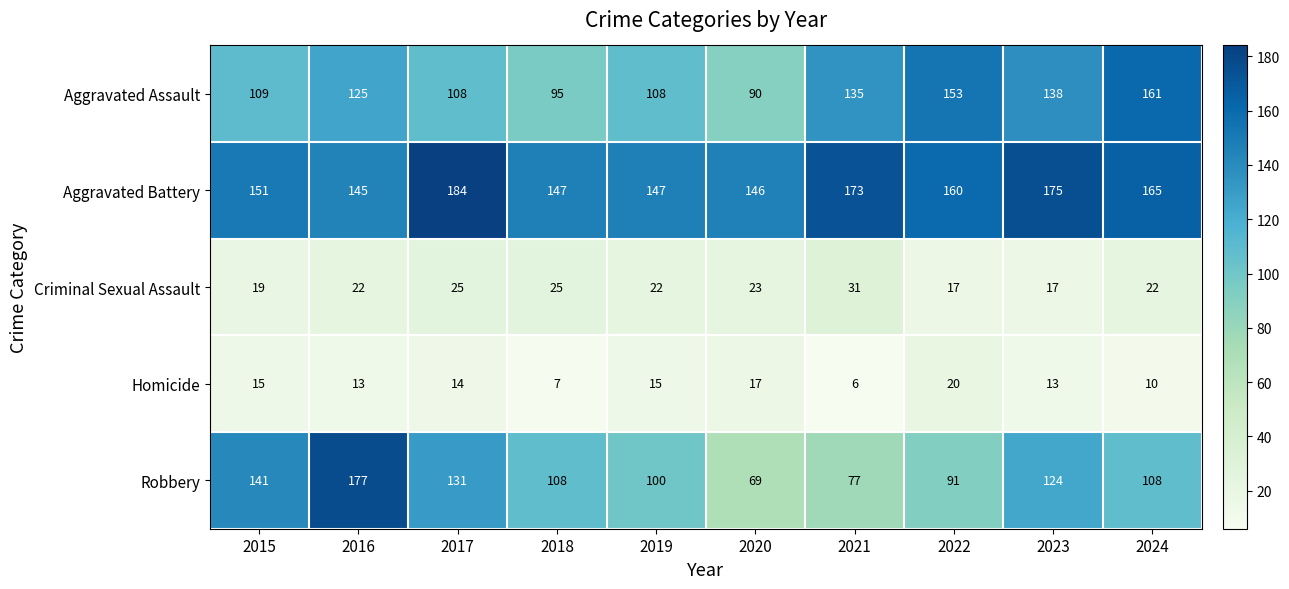

Which series has the largest total across all categories?

Aggravated Battery